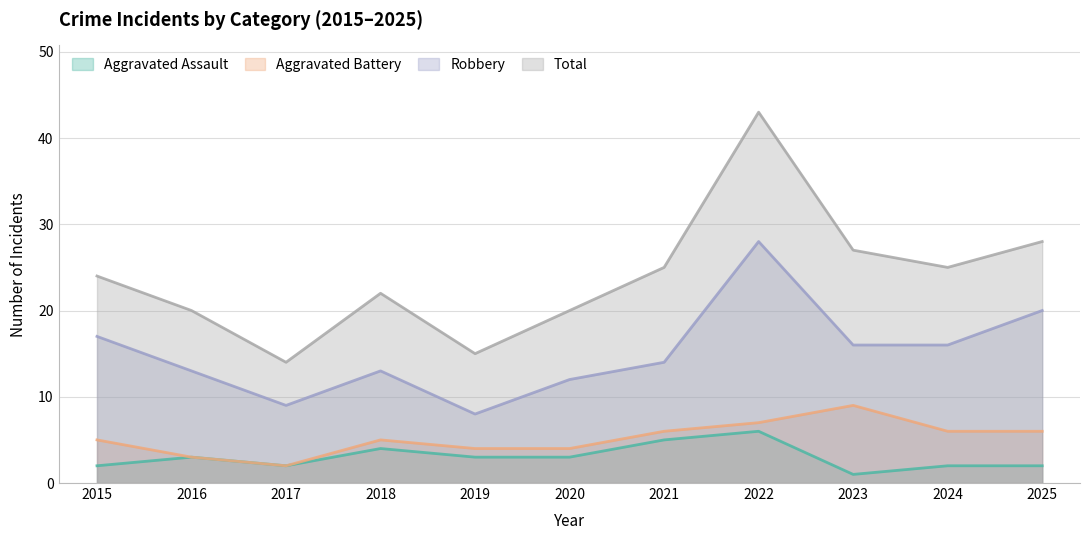

Which series has the widest spread of values?

Total